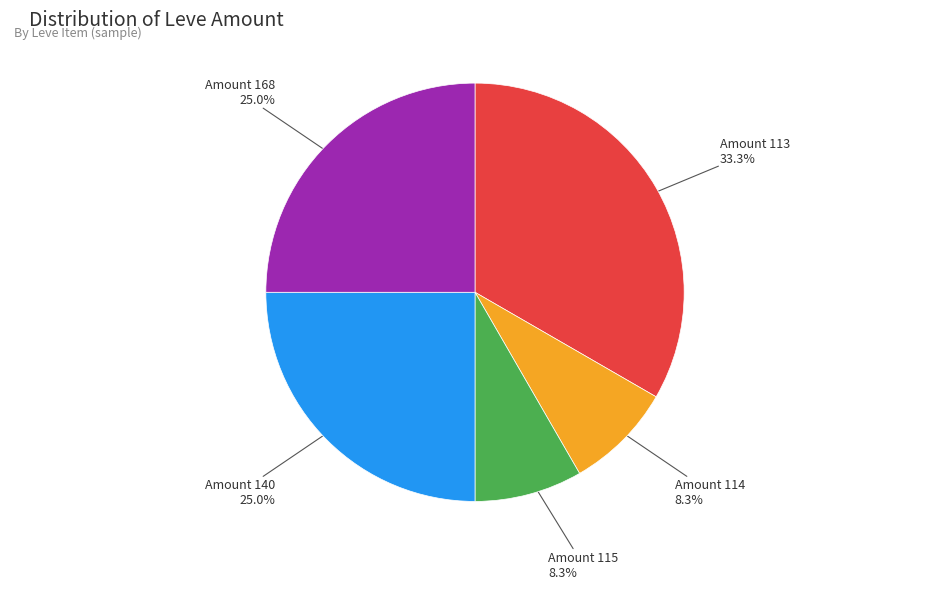

Does any single category account for the majority?

No